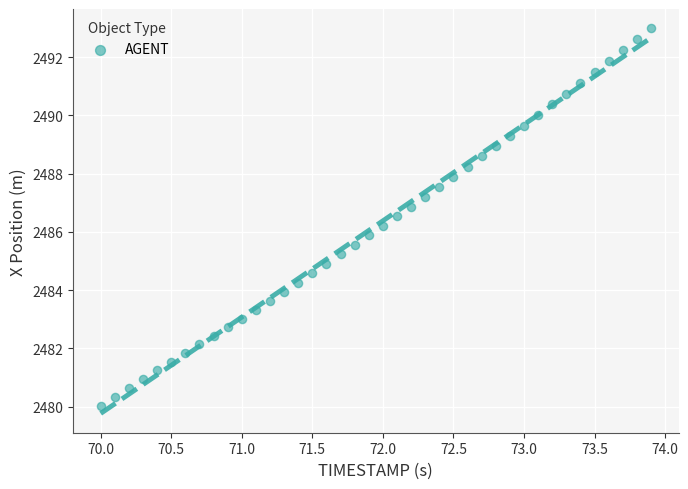

What is the range of X values (max minus min)?

3.9